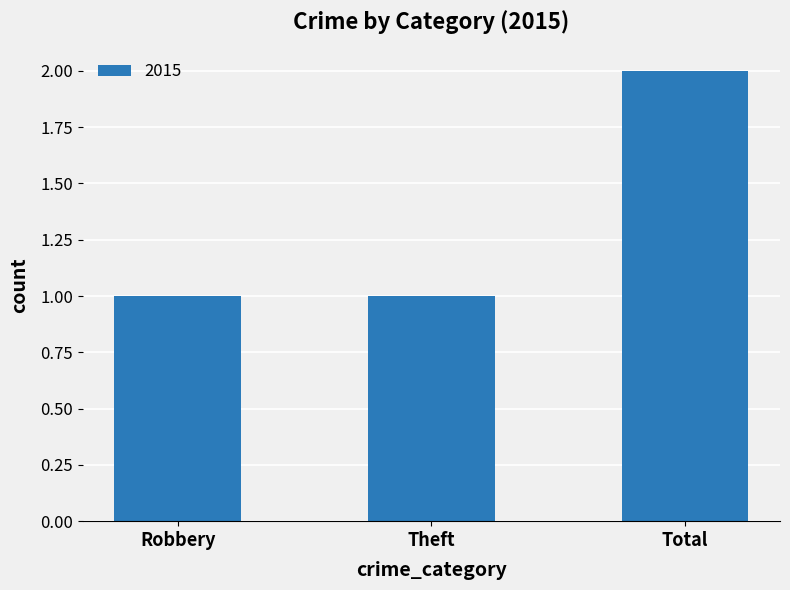

Is it true that the value at Robbery is 2?

False